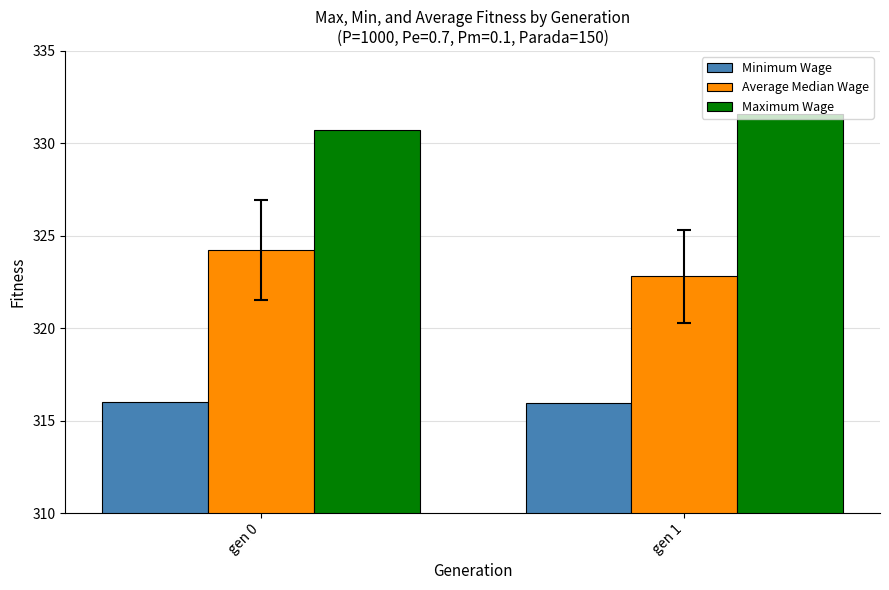

What is the sum of the Maximum Wage values at gen 0 and gen 1?

662.3